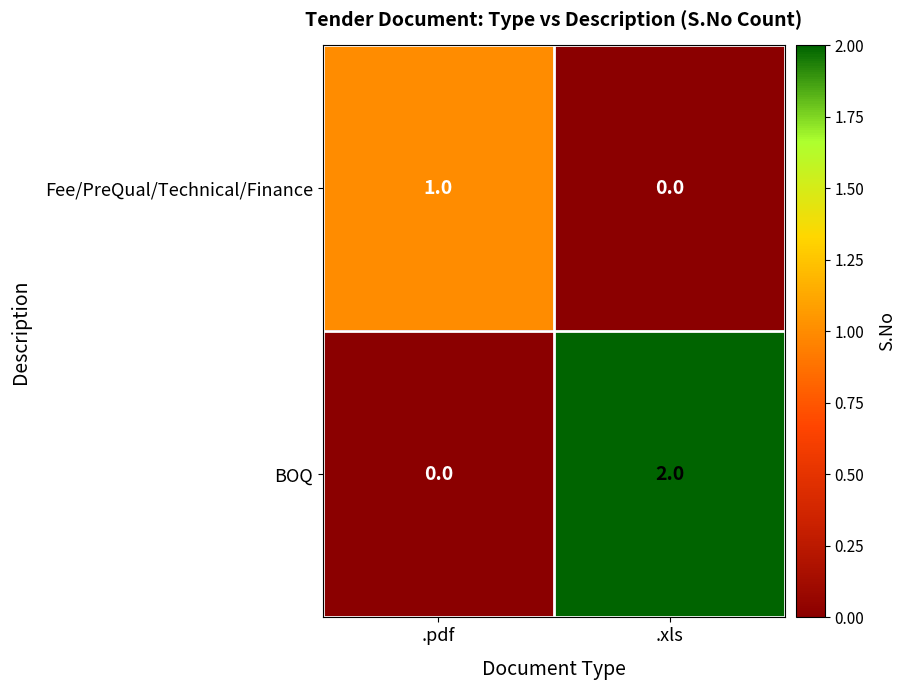

At how many categories does at least one series exceed 0?

2